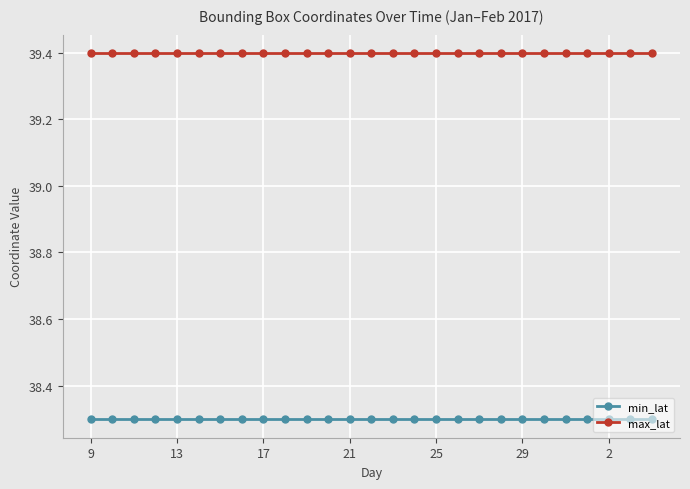

At how many categories does at least one series exceed 38?

27